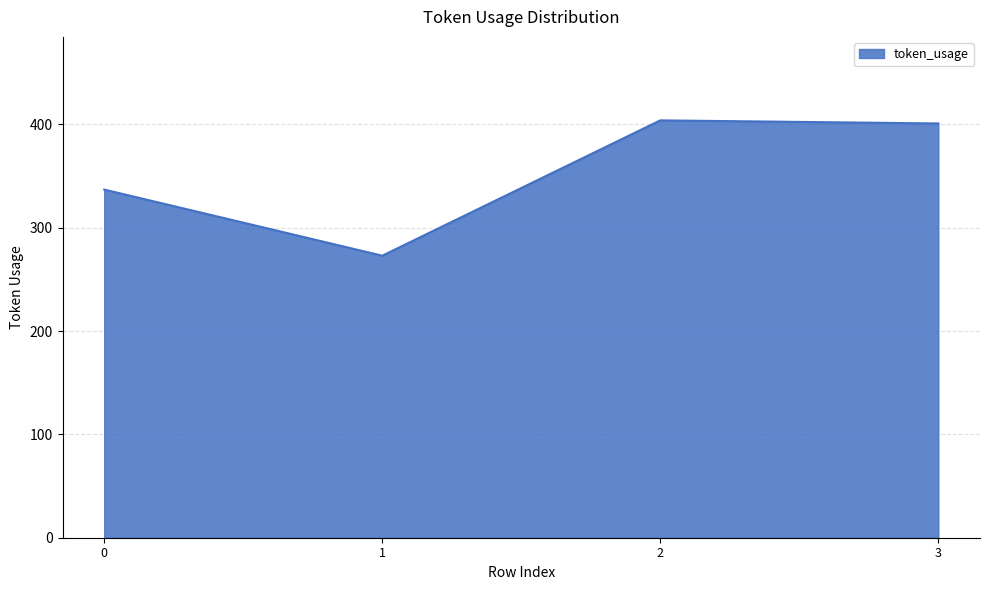

Where is the first local minimum?

1